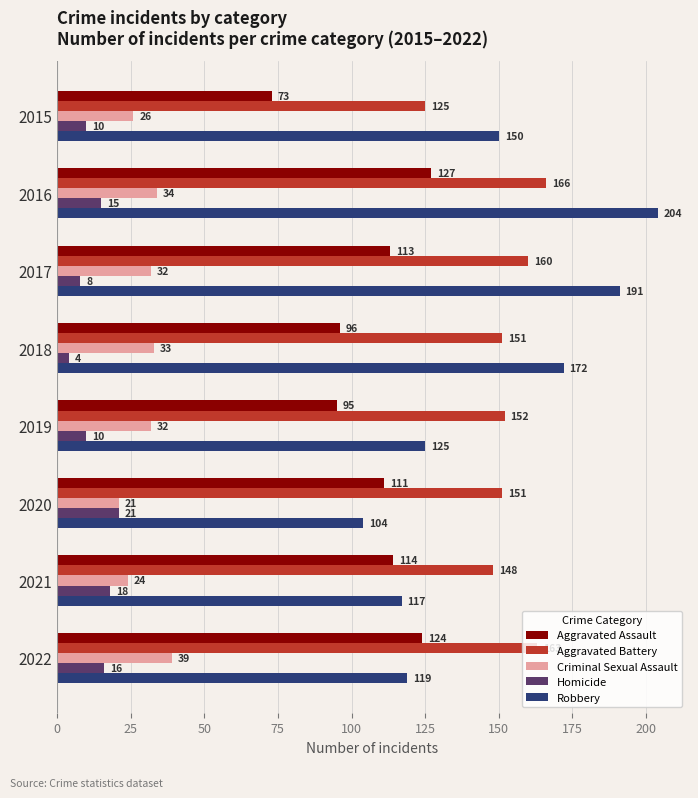

Count the number of categories in the chart.

8